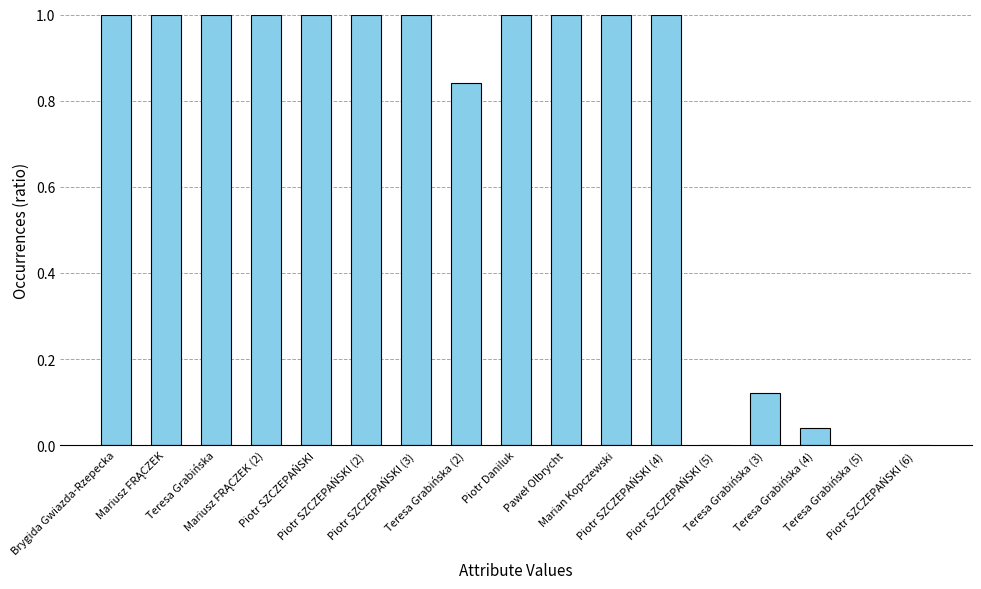

Count the number of categories in the chart.

17